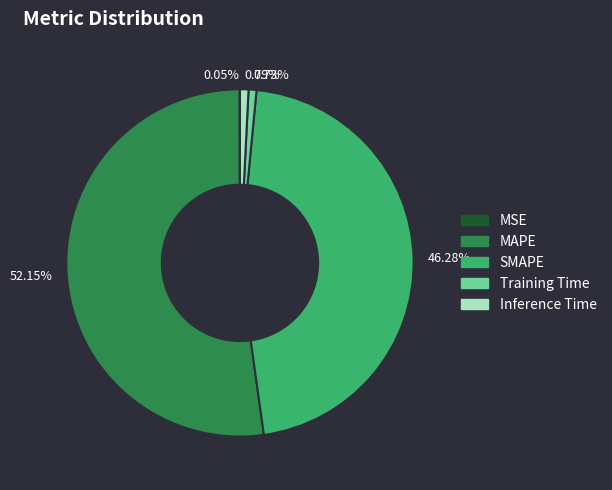

Which category accounts for the majority?

52.15%